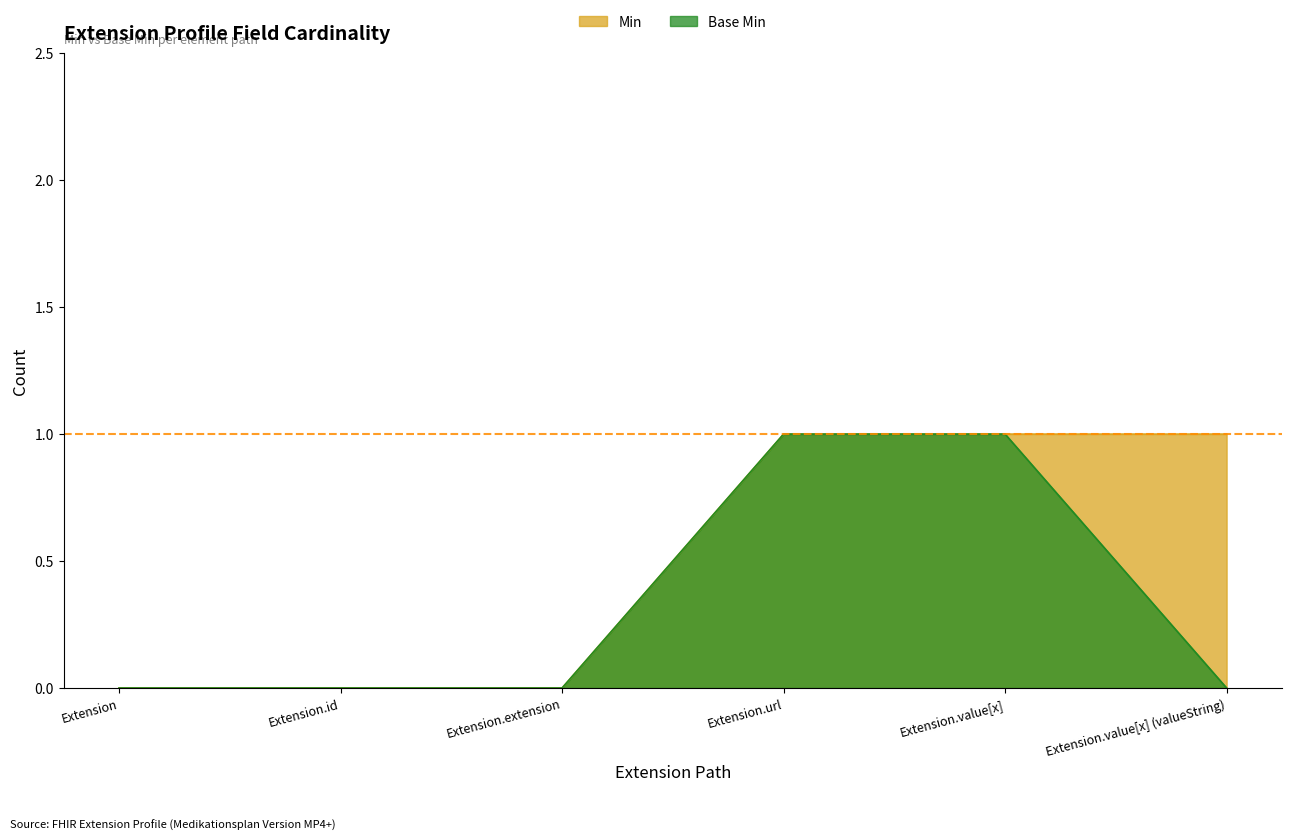

List the series in order of their overall mean, highest first.

Min, Base Min